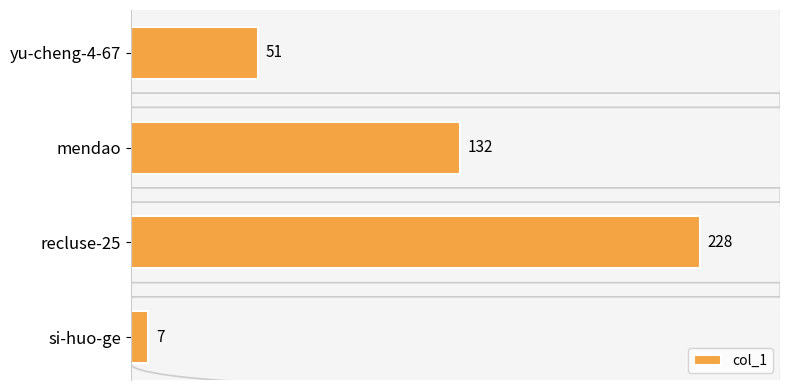

Reading top to bottom, extract all data points from this chart.

51	132	228	7